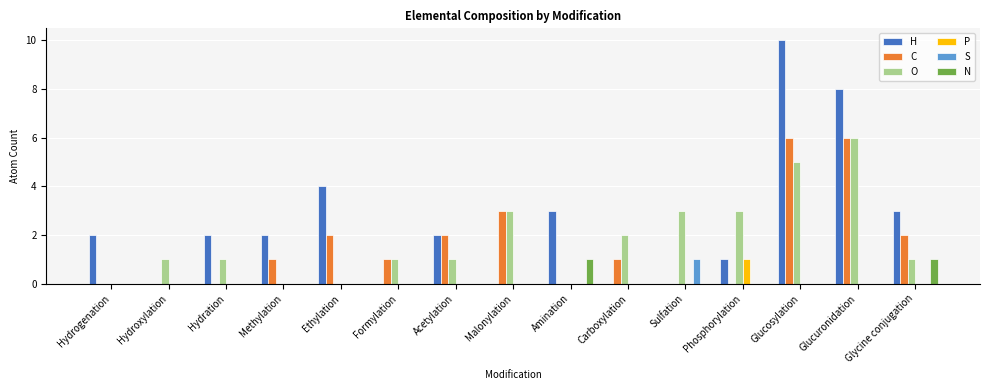

The value of N at Hydroxylation is 0. True or false?

True